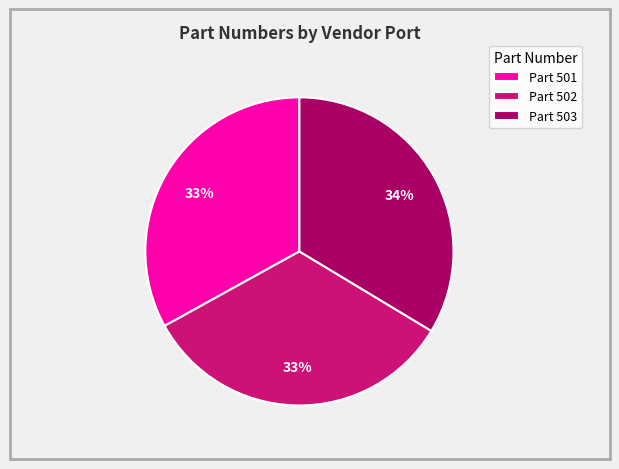

To the nearest percent, what portion does Part 501 represent?

33%